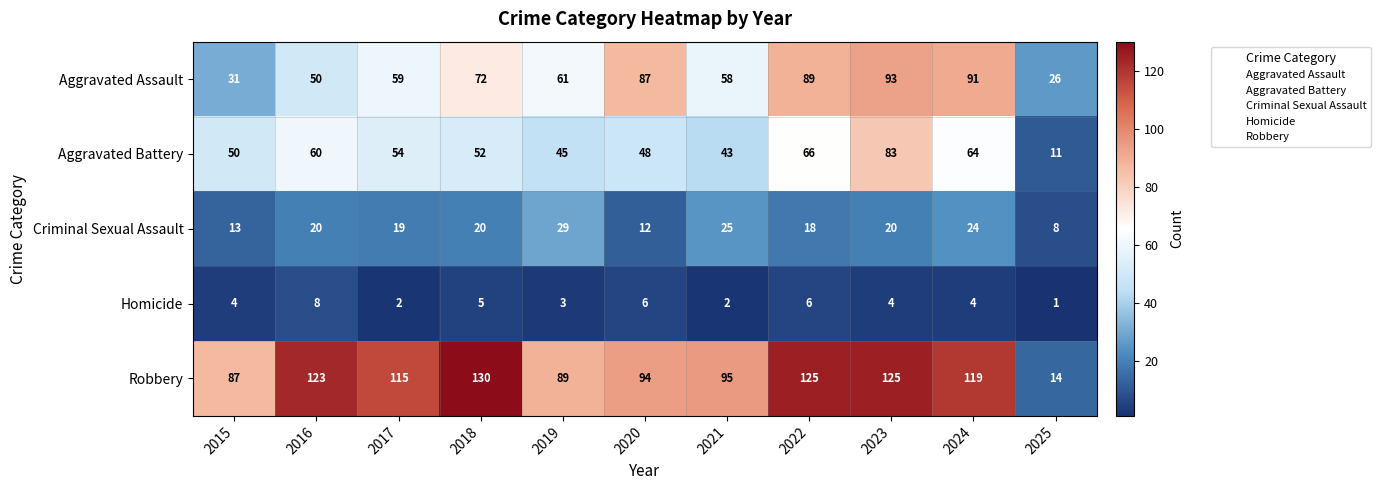

What is the sum of the Aggravated Battery values at 2025 and 2020?

59